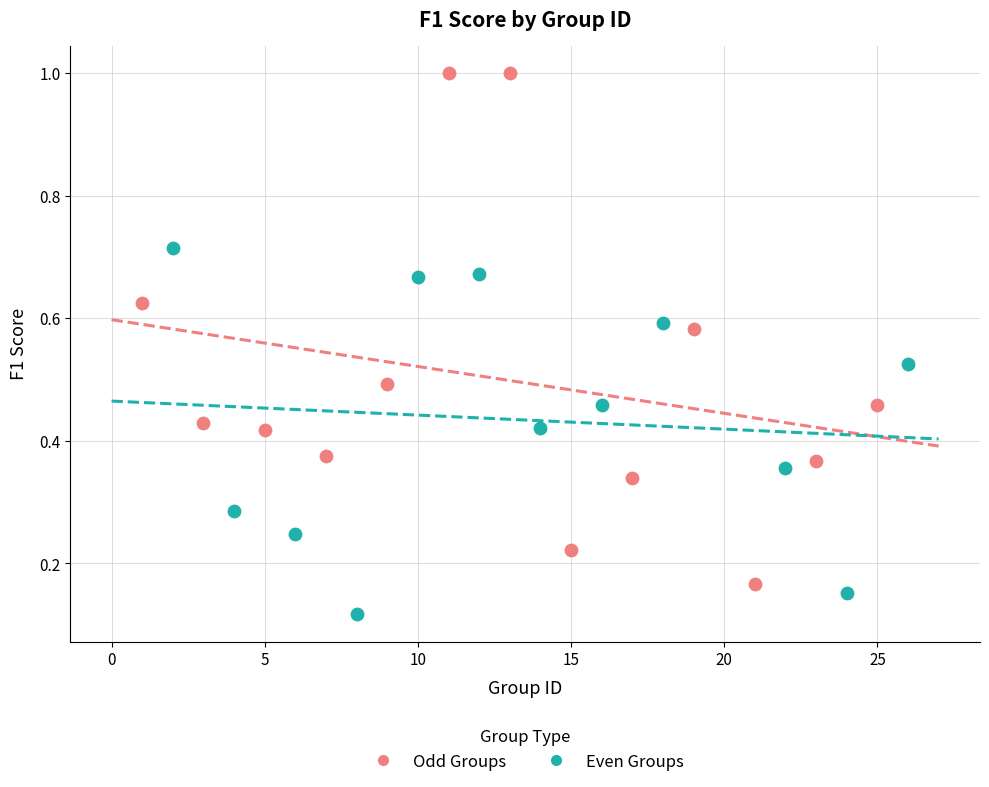

Which series contains the lowest Y value?

Even Groups